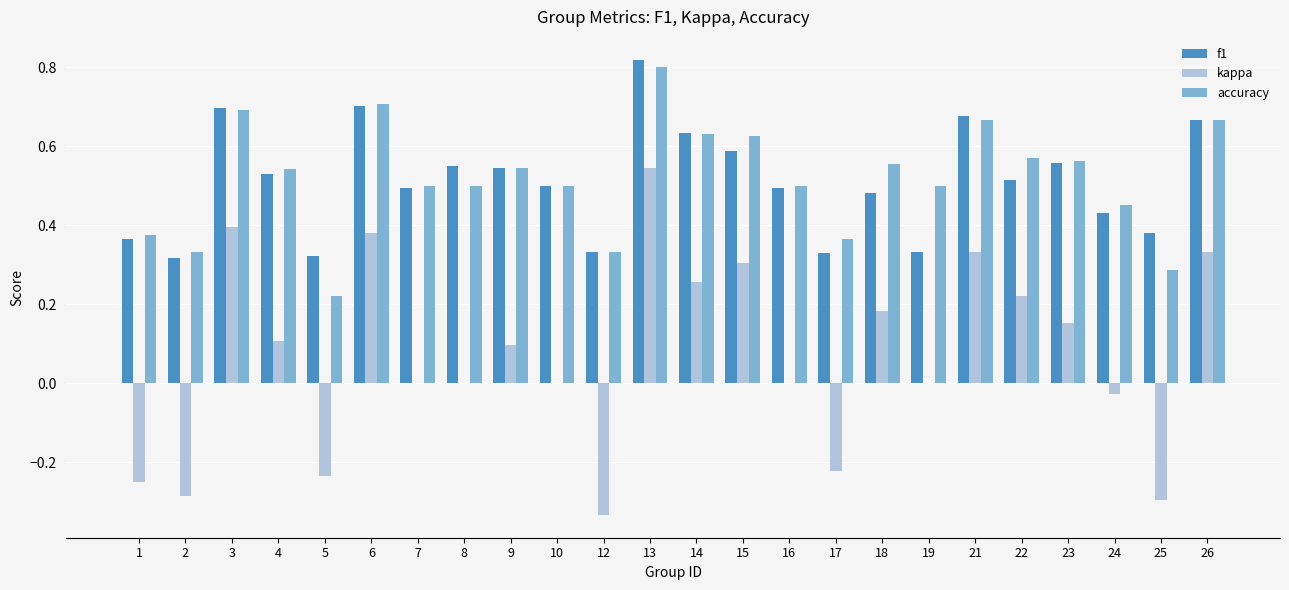

At which category does the chart reach its peak across all series?

13